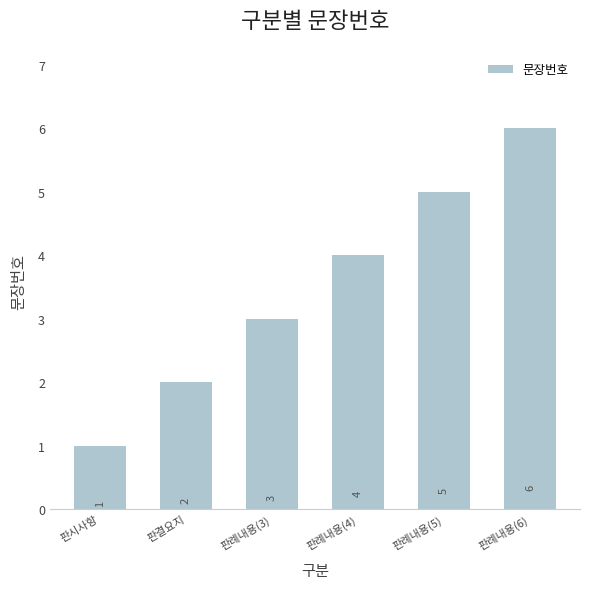

Which has a higher value, 판례내용(5) or 판결요지?

판례내용(5)